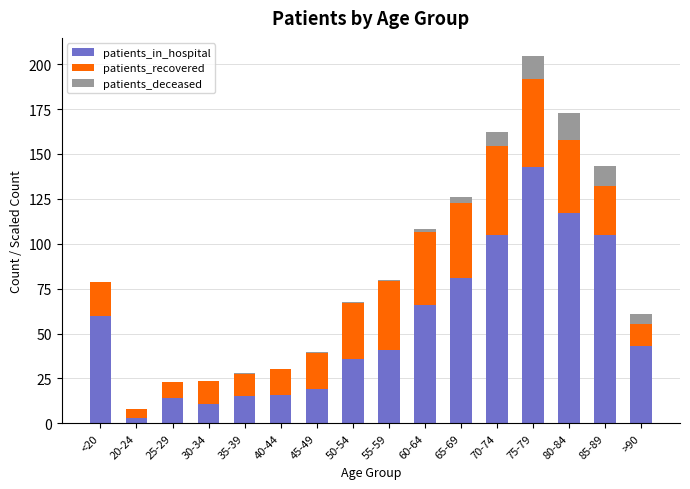

What is the total value across all series at 75-79?

204.4